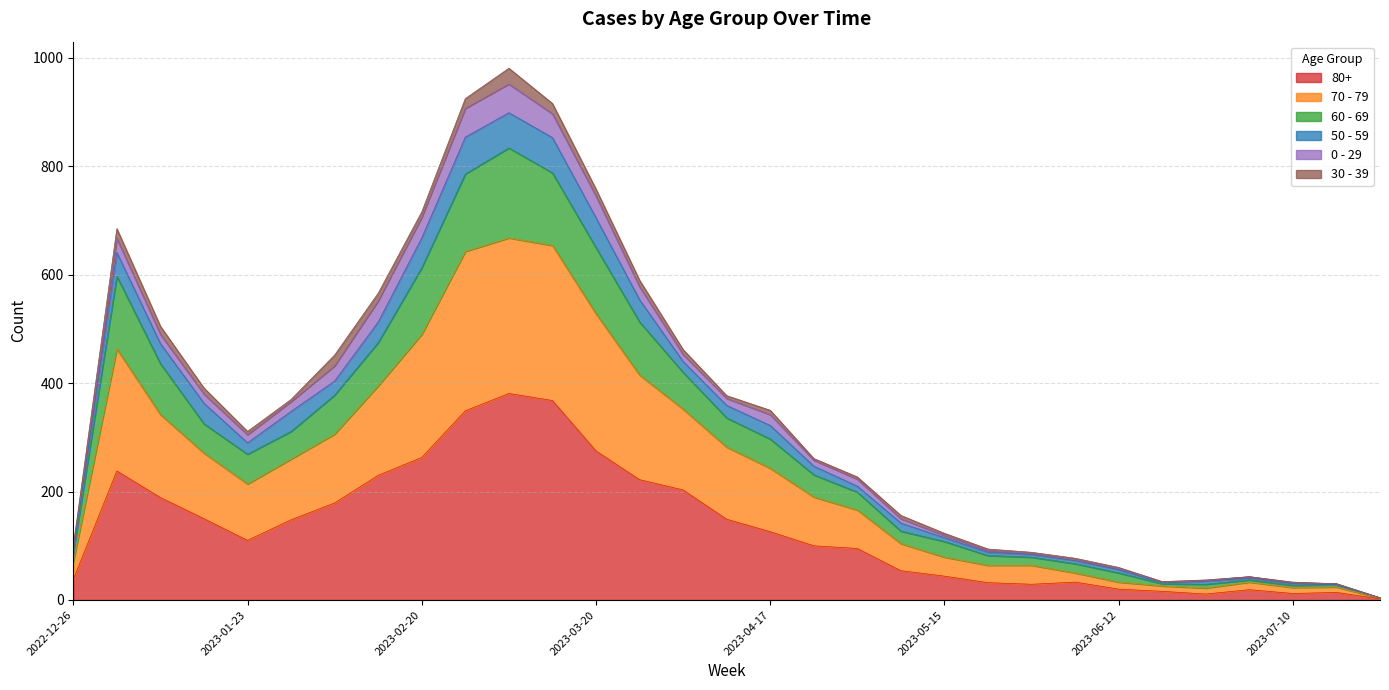

What are all the series names shown in the legend?

80+, 70 - 79, 60 - 69, 50 - 59, 0 - 29, 30 - 39